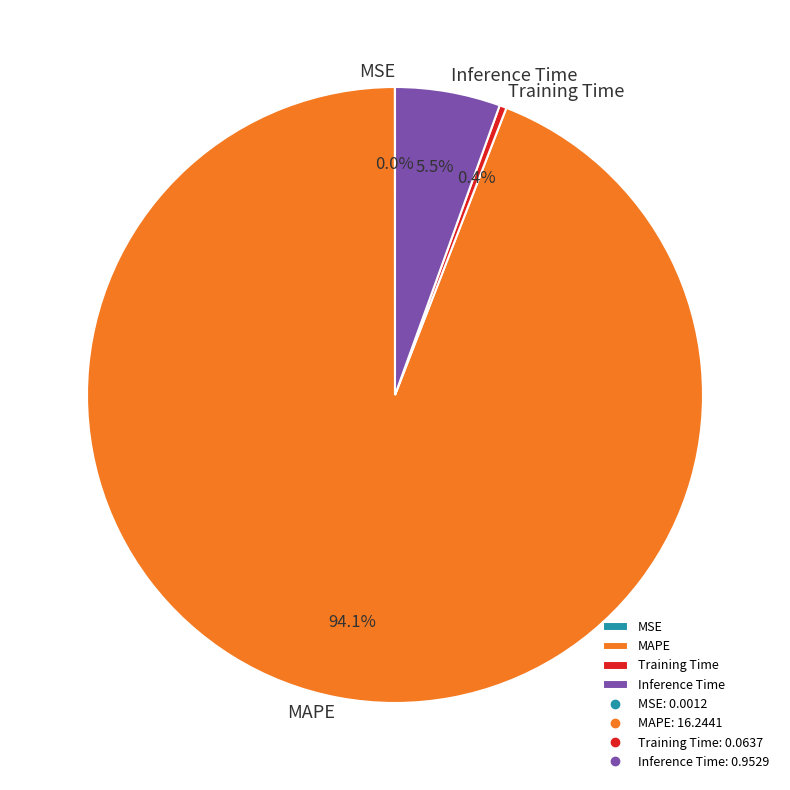

Between Inference Time and MAPE, which is larger?

MAPE